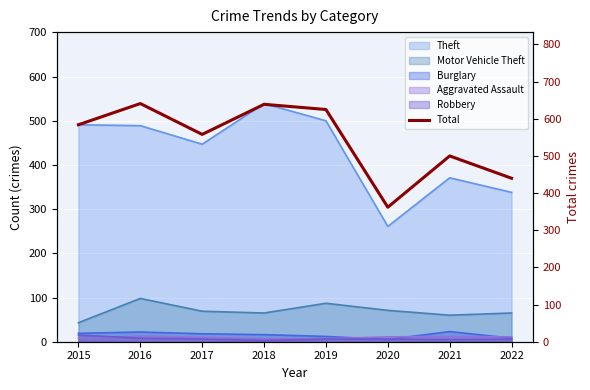

Approximately how many times larger is the value at 2017 compared to 2016?

0.9